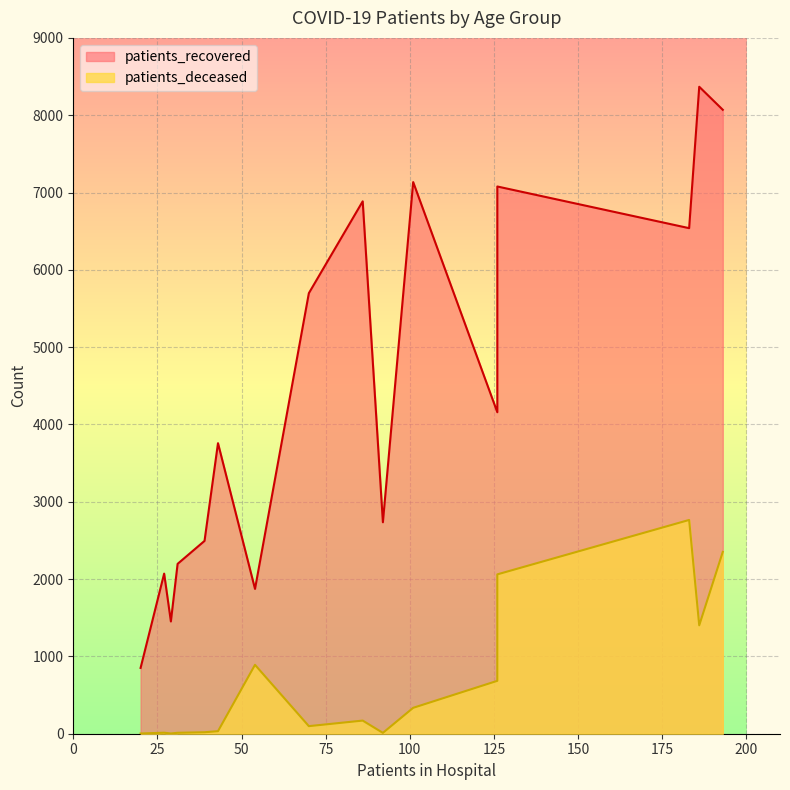

At how many categories does at least one series exceed 5061?

7